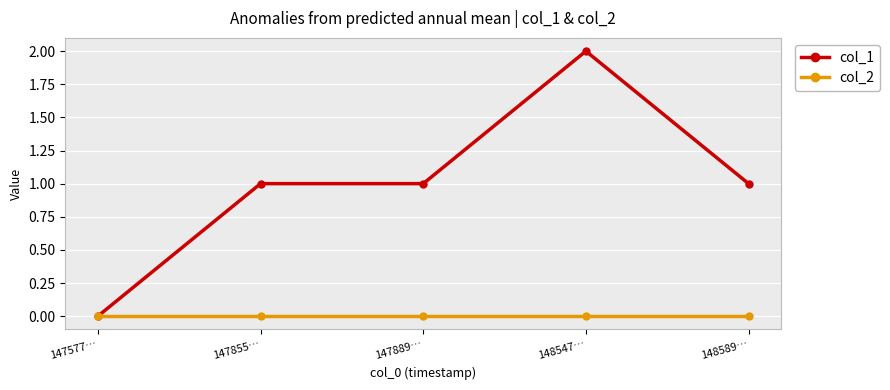

What are all the series names shown in the legend?

col_1, col_2